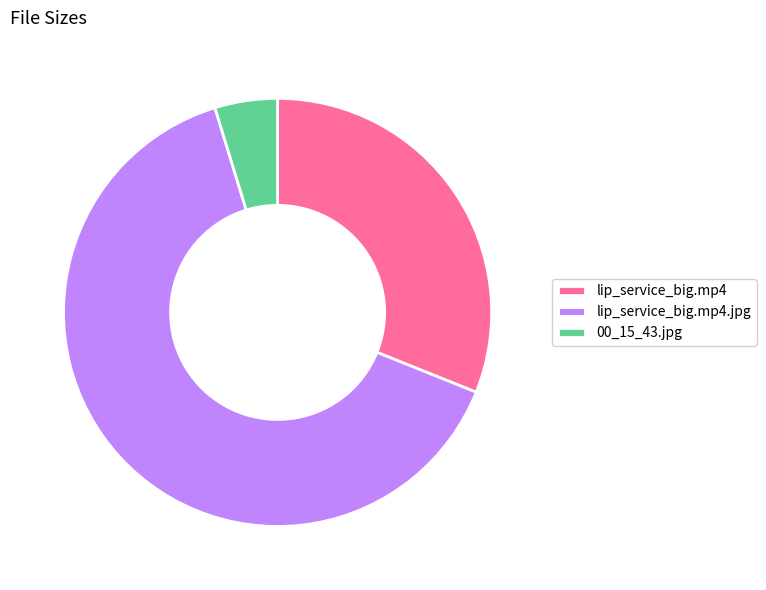

Is the sum of lip_service_big.mp4.jpg and 00_15_43.jpg greater than half?

Yes